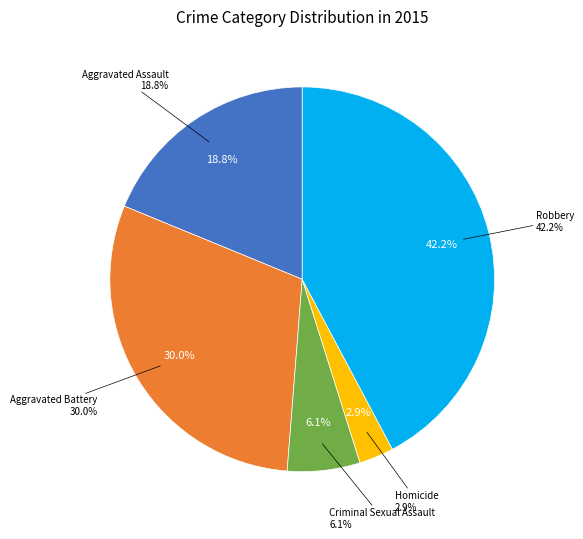

To the nearest percent, what is the difference between the largest and smallest slice percentages?

39%